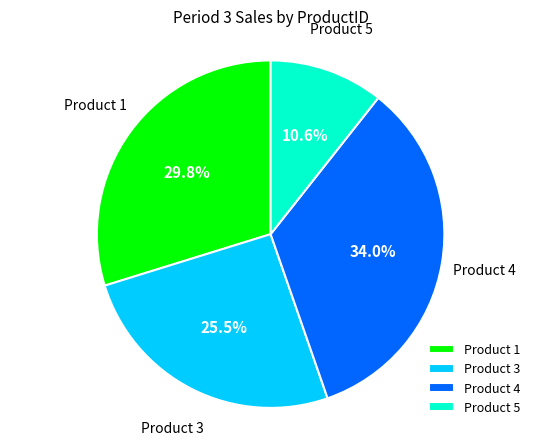

Rank the categories by value from lowest to highest.

Product 5, Product 3, Product 1, Product 4